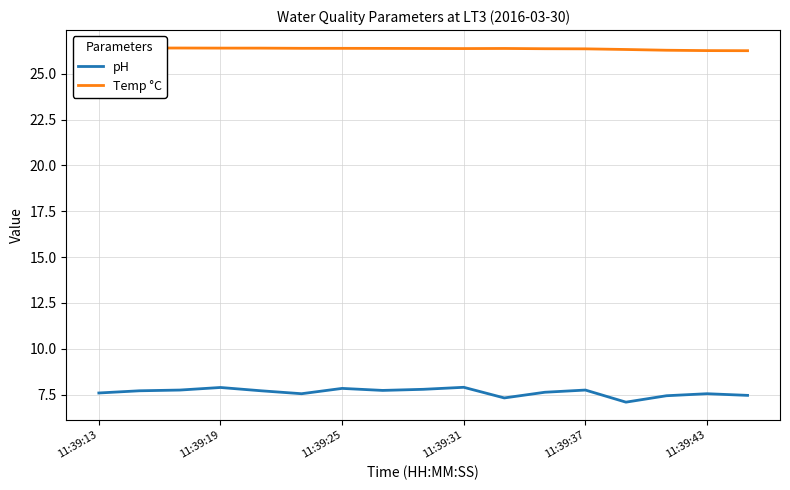

What is the difference between the maximum and minimum values in the Temp °C series?

0.2